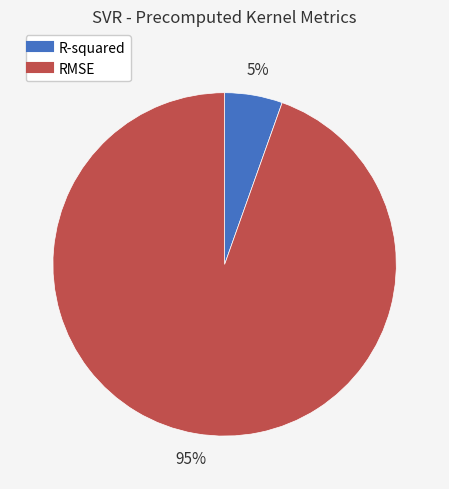

What percentage is the R-squared slice, to the nearest percent?

5%